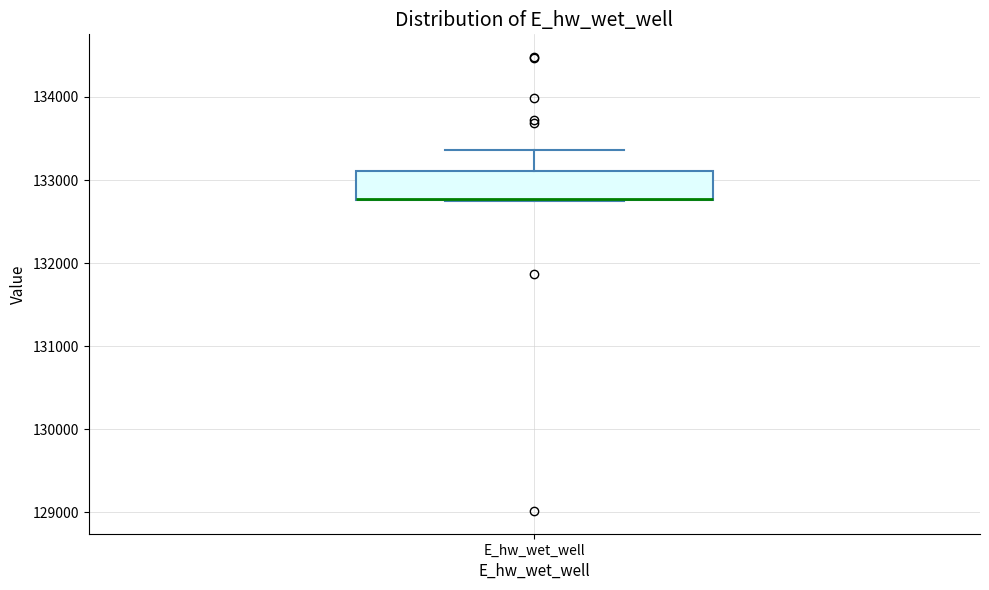

Transcribe this box plot: give where the median line is, the range the box spans, and where the two whiskers end, as read against the y-axis. The values are not printed on the chart, so give them approximately, as read against the axis.

median 132800 (drawn on the box's lower edge), box 132800 to 133100, whiskers 132800 to 133400